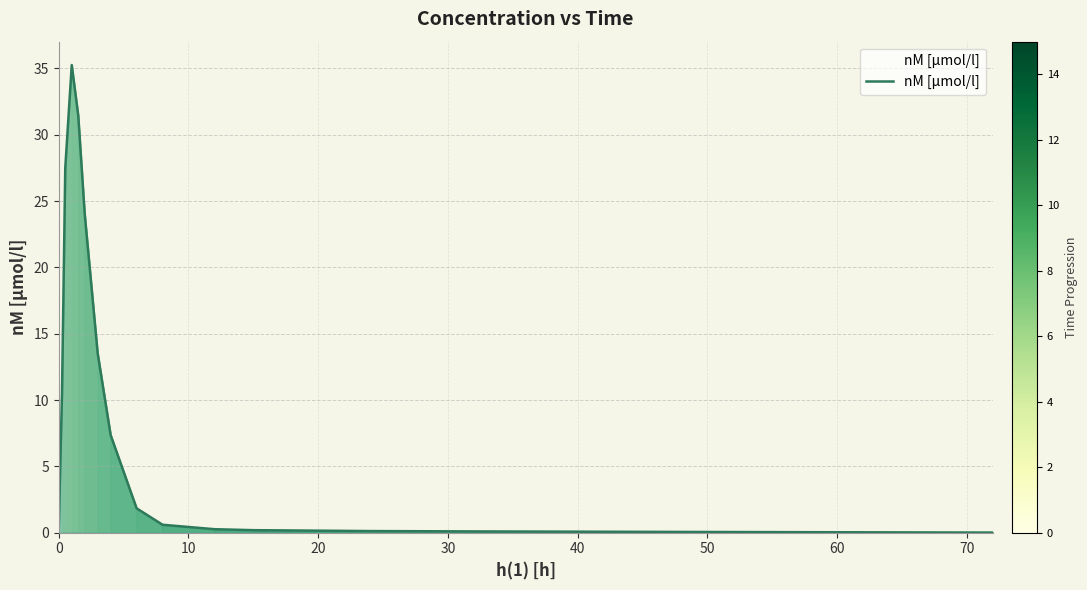

What is the difference between the maximum and minimum values?

35.2